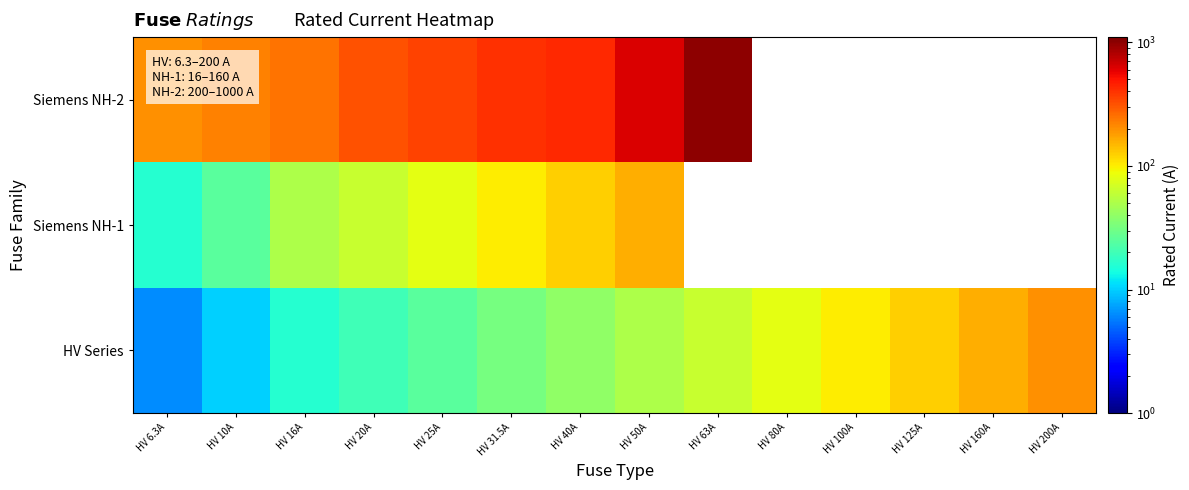

Which series has the largest total across all categories?

HV Series